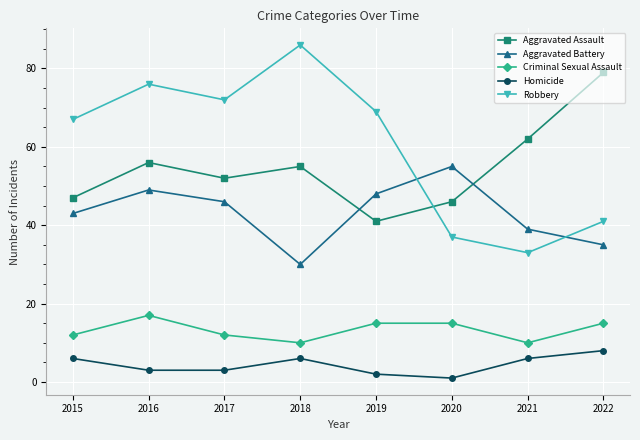

What is the difference between the second highest and second lowest values in the Aggravated Battery series?

14